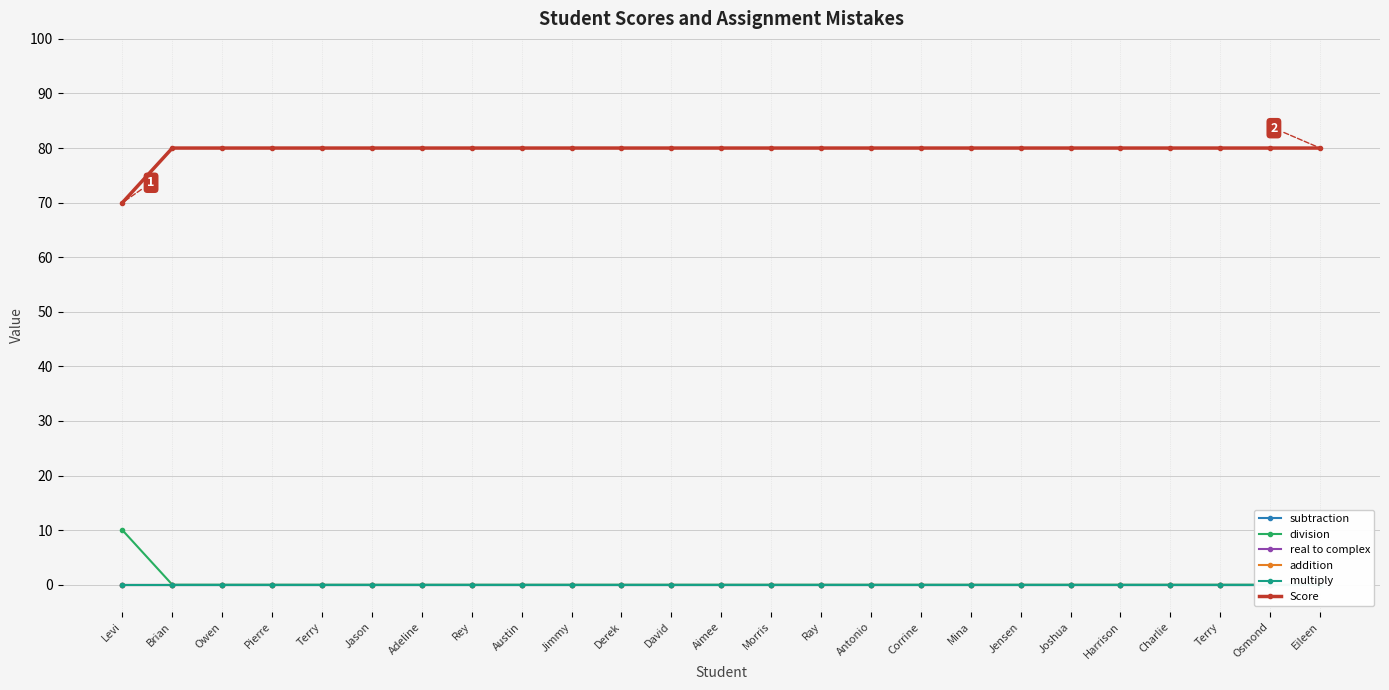

Which series has the largest total across all categories?

Score